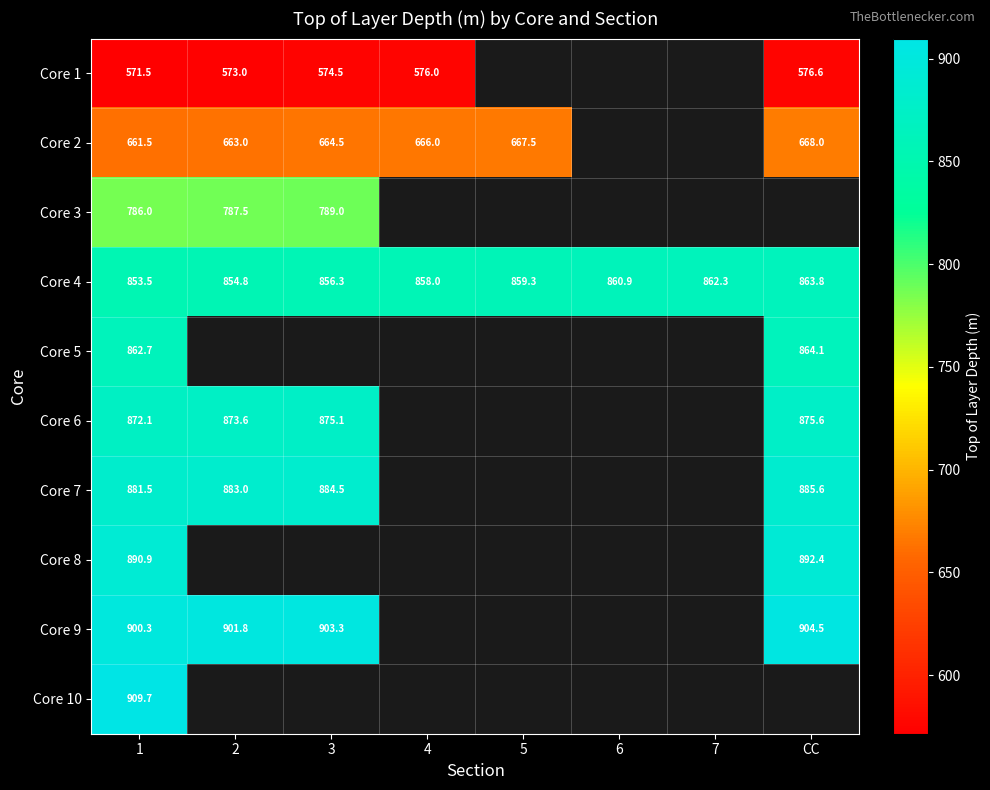

Is it true that Core 8 equals 400.1 at CC?

False